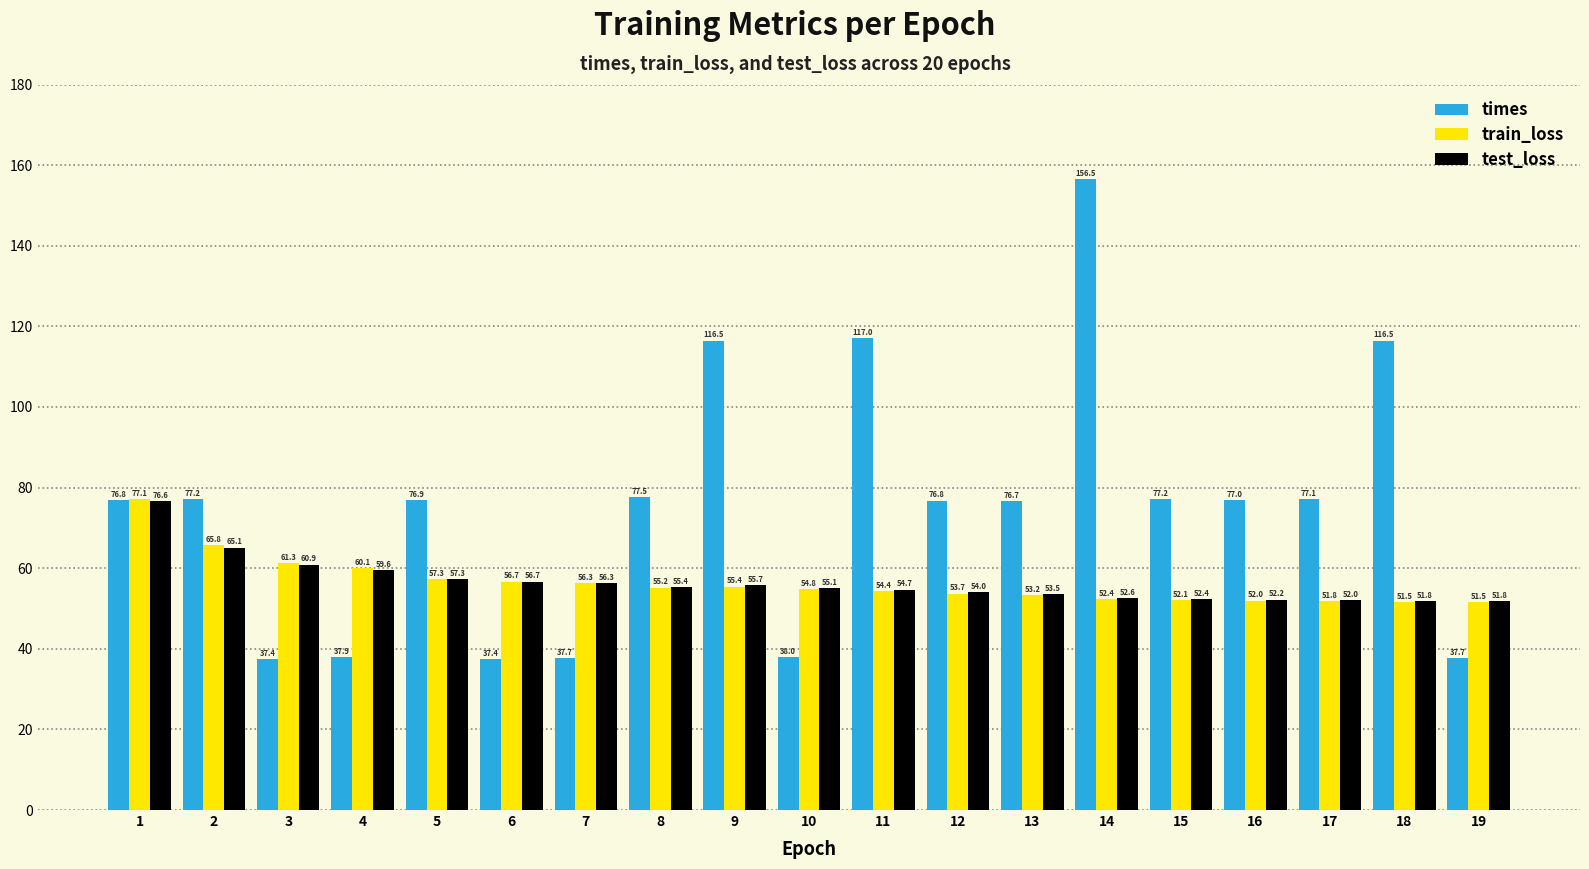

At which category is the sum across all series the highest?

14